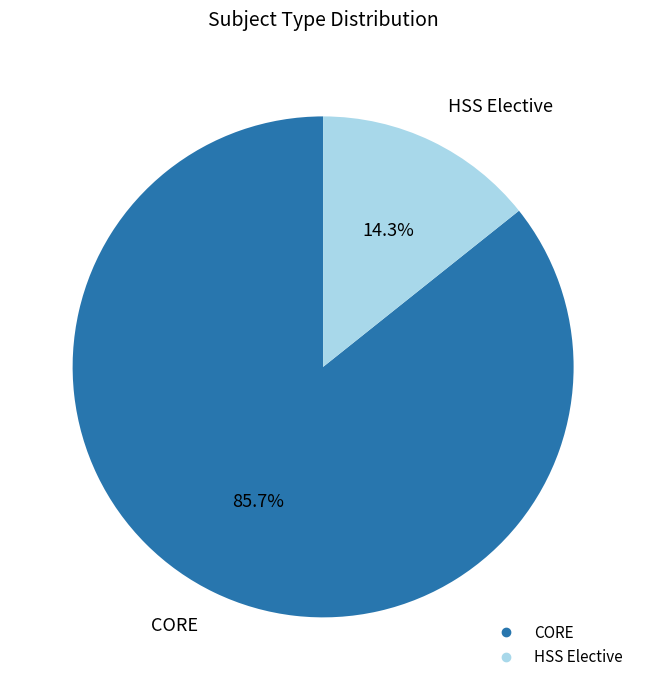

Rank the categories by value from lowest to highest.

HSS Elective, CORE